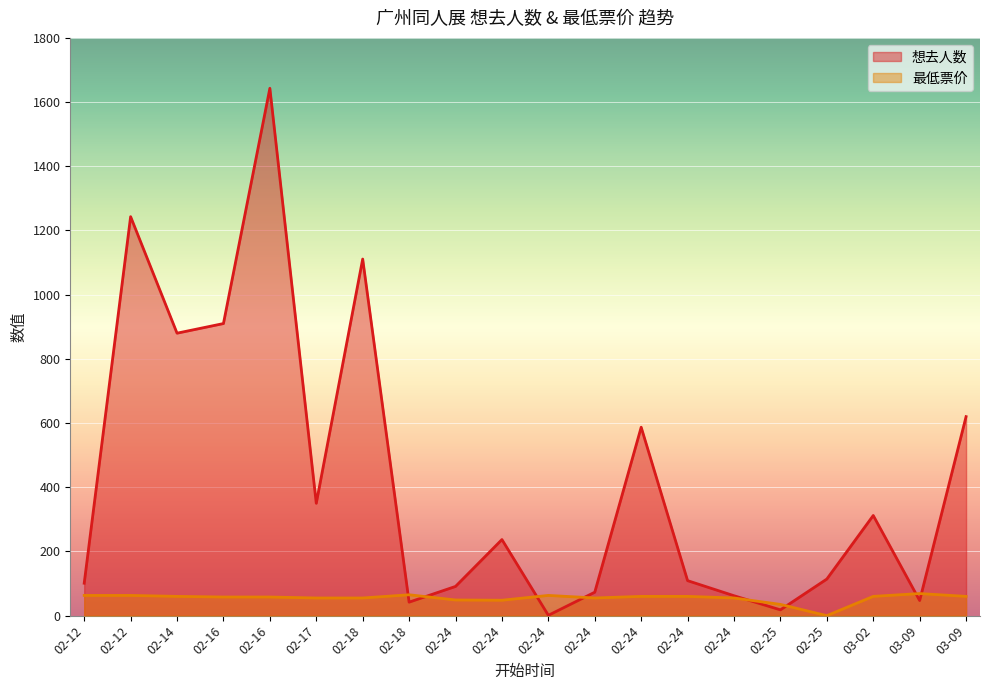

Does the chart display data point markers on the line(s)?

No